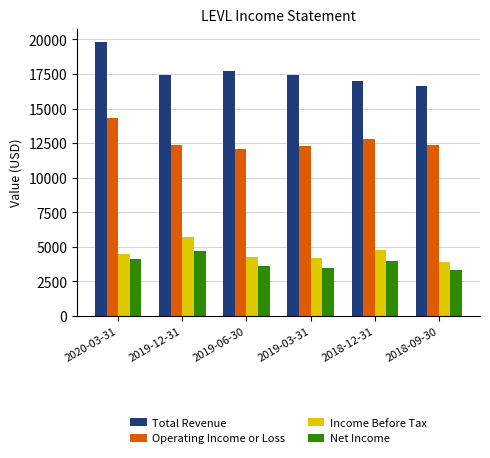

How many values in the Net Income series are below 4000?

3